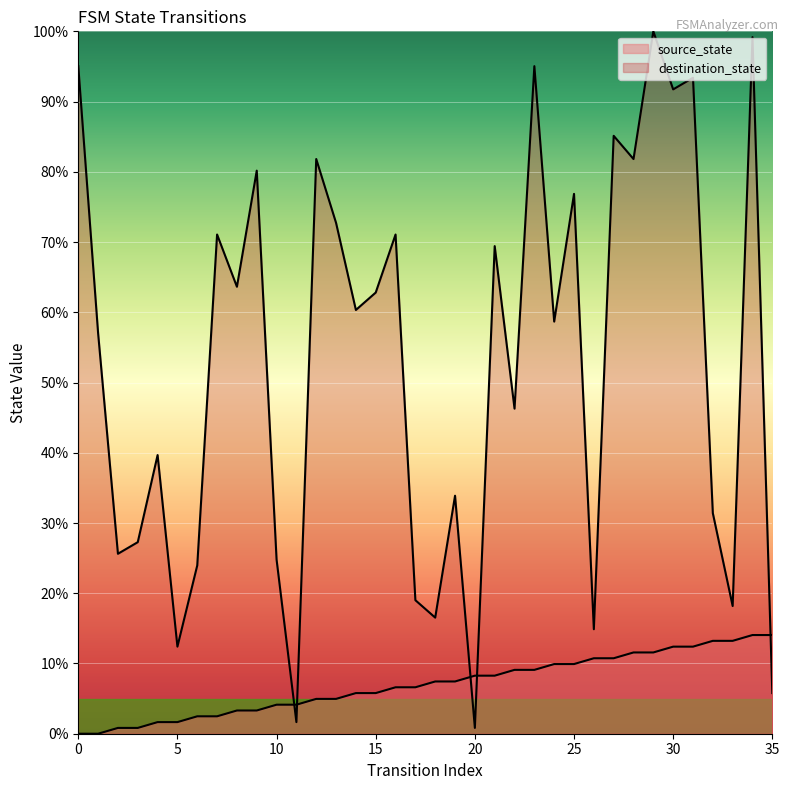

What is the difference between the maximum and minimum values in the destination_state series?

99.2